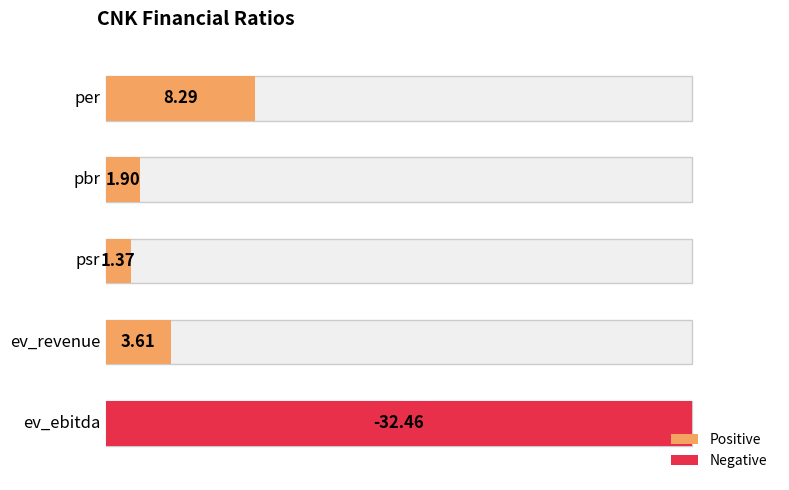

What is the average value?

-3.5